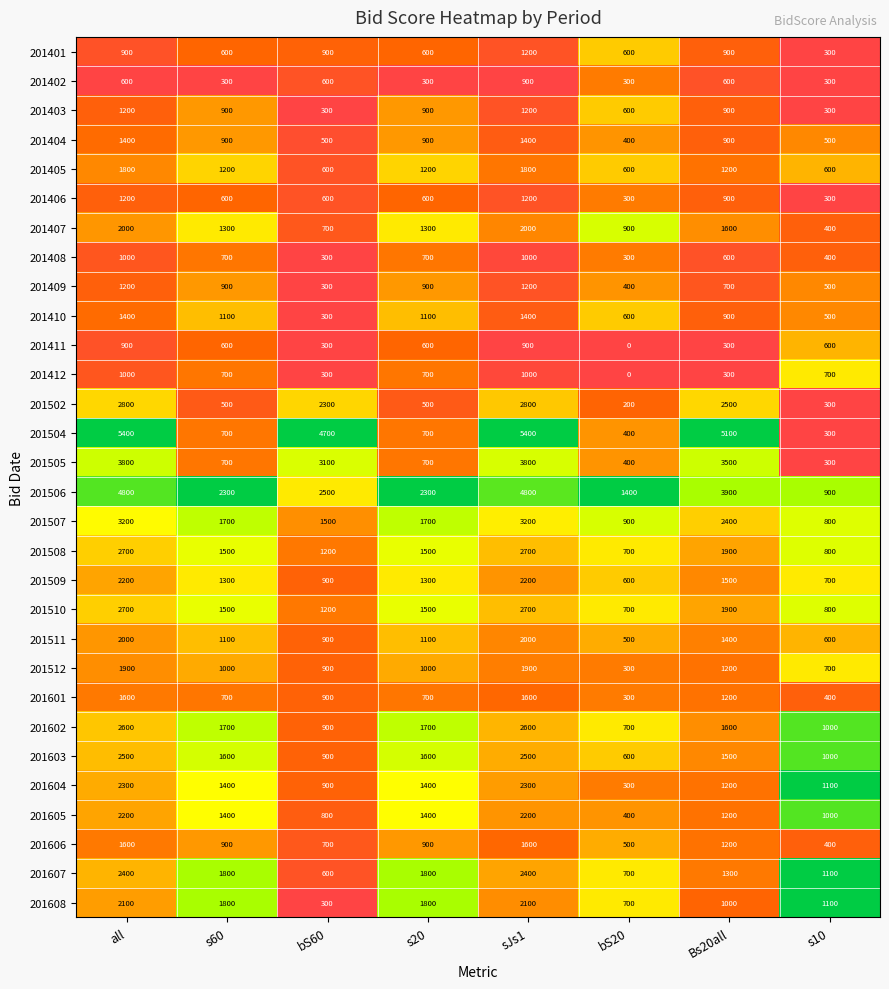

Between all and s10, which series saw the biggest shift?

201504